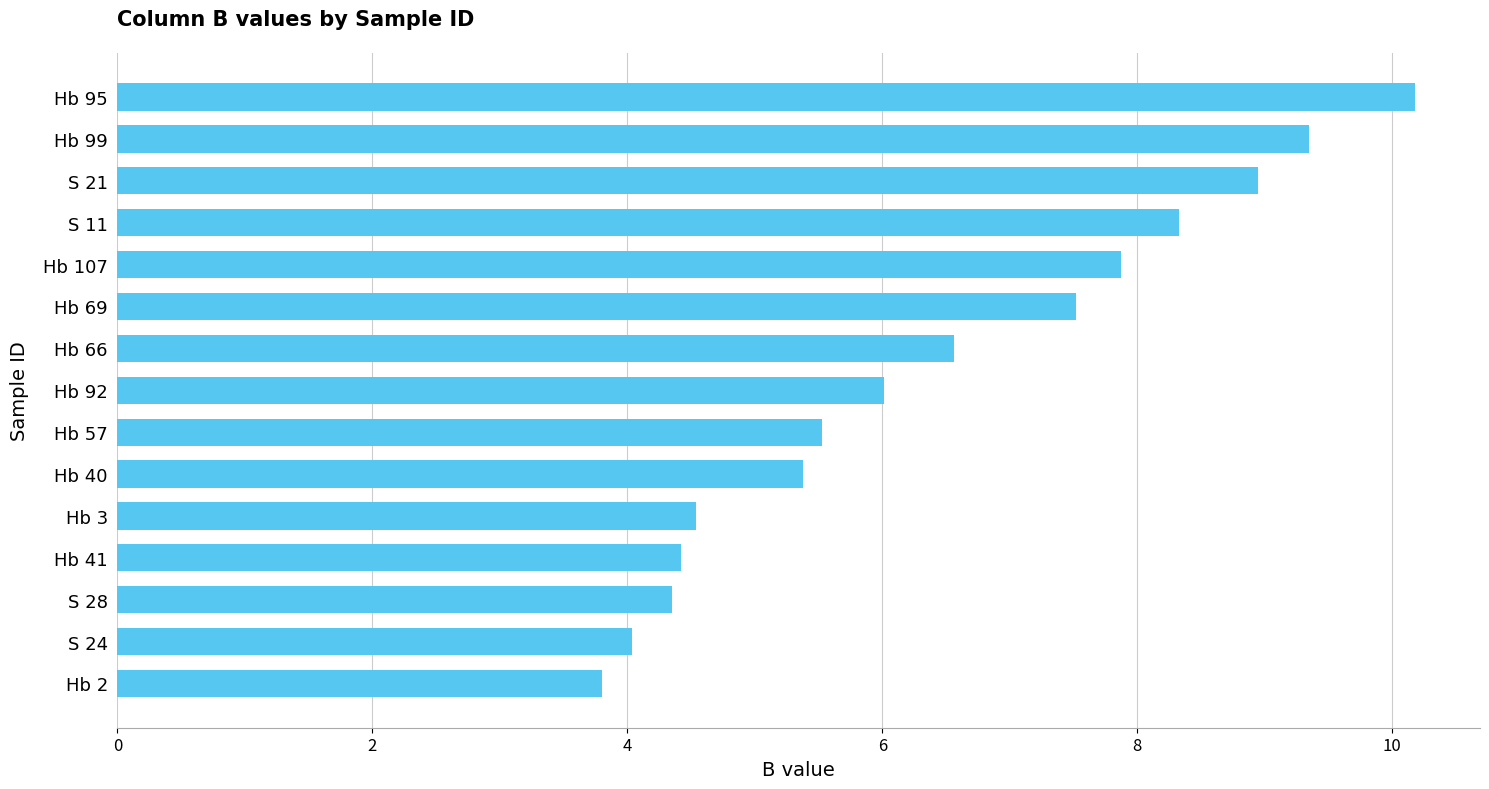

At which category does the chart reach its peak across all series?

Hb 95